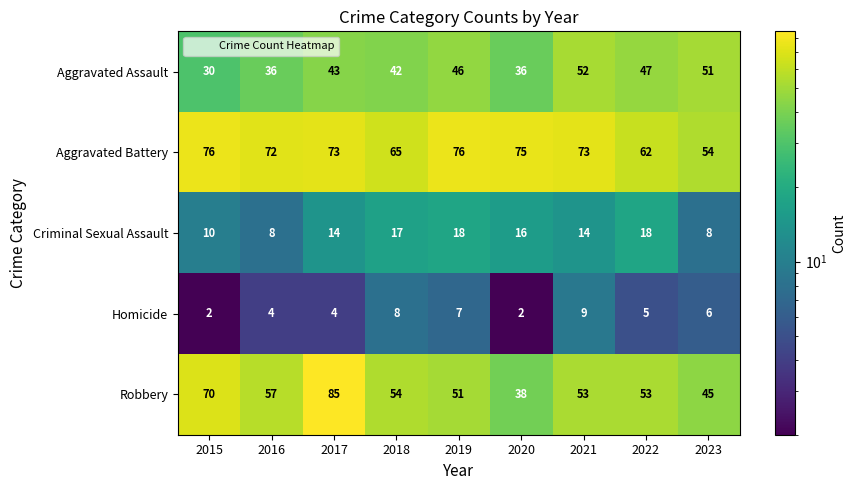

How many categories are shown in the chart?

9